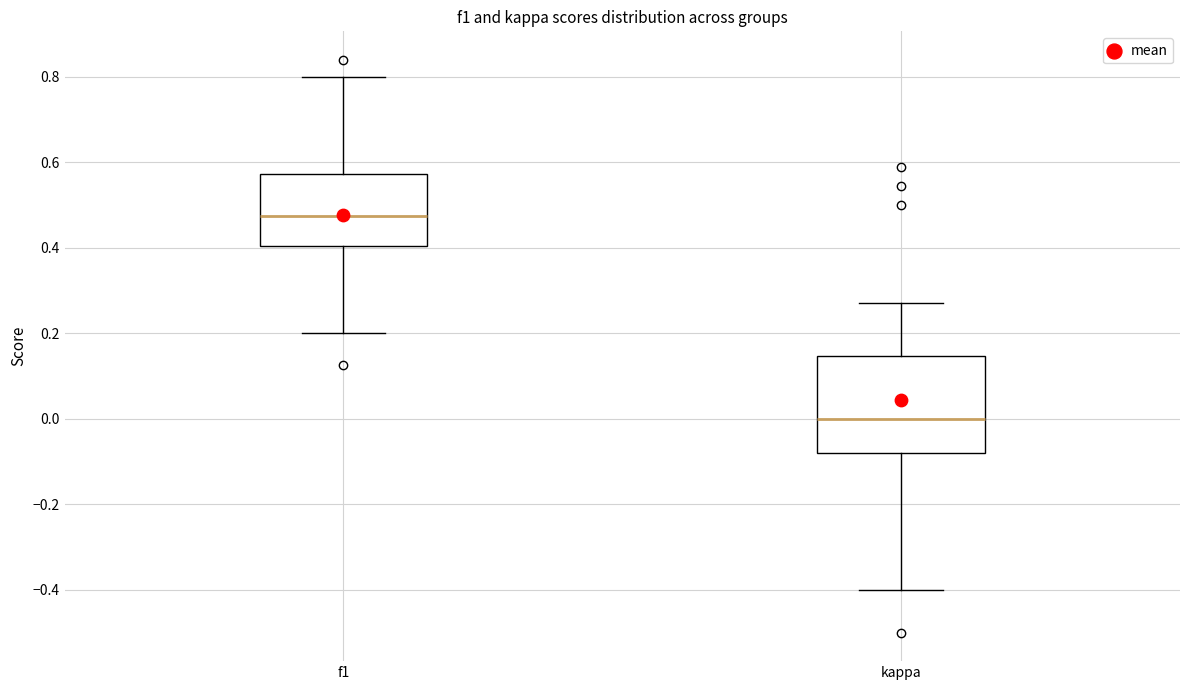

Which box is the tallest, from its lower edge to its upper edge?

kappa